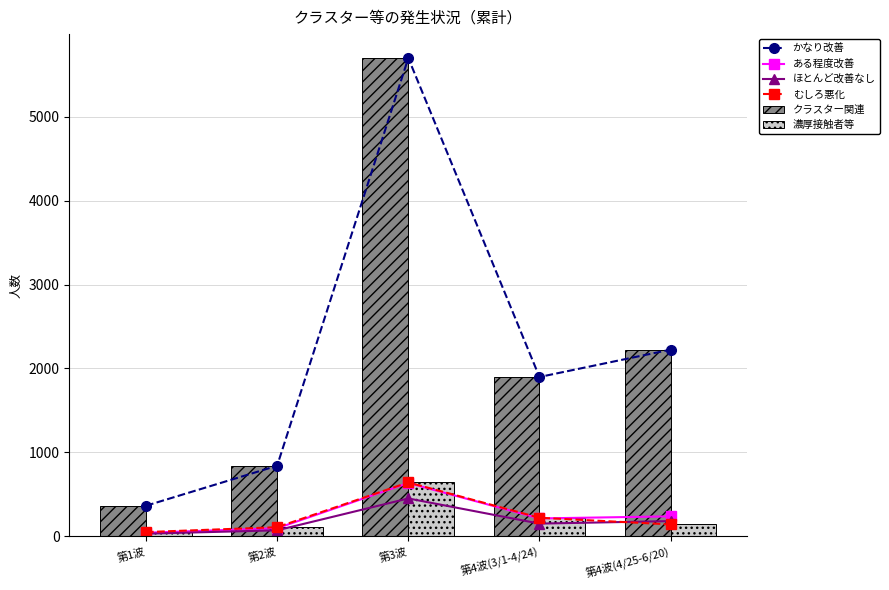

What is the value of the かなり改善 point at the 5th from the left?

2224.0